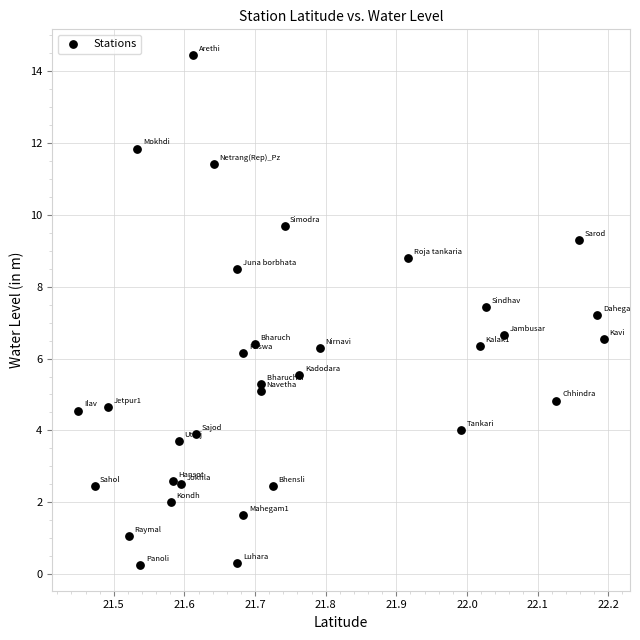

What is the range of X values (max minus min)?

0.7